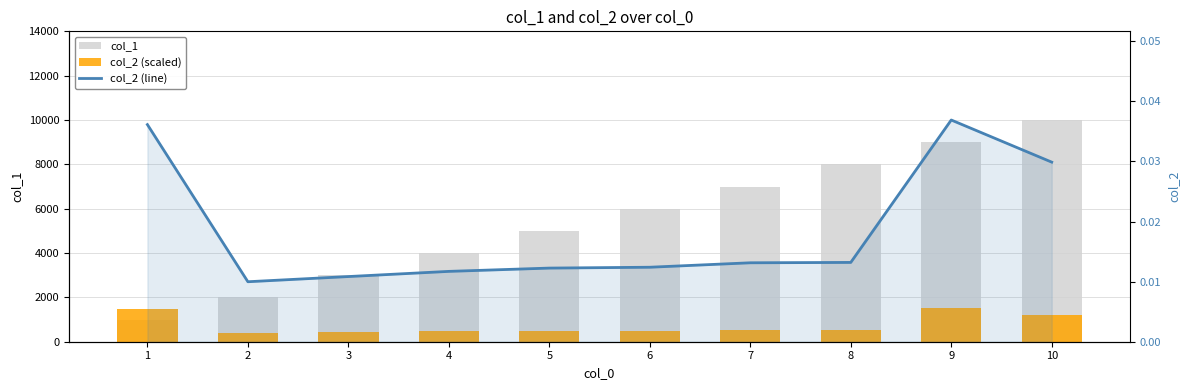

How many distinct data groups are displayed?

3